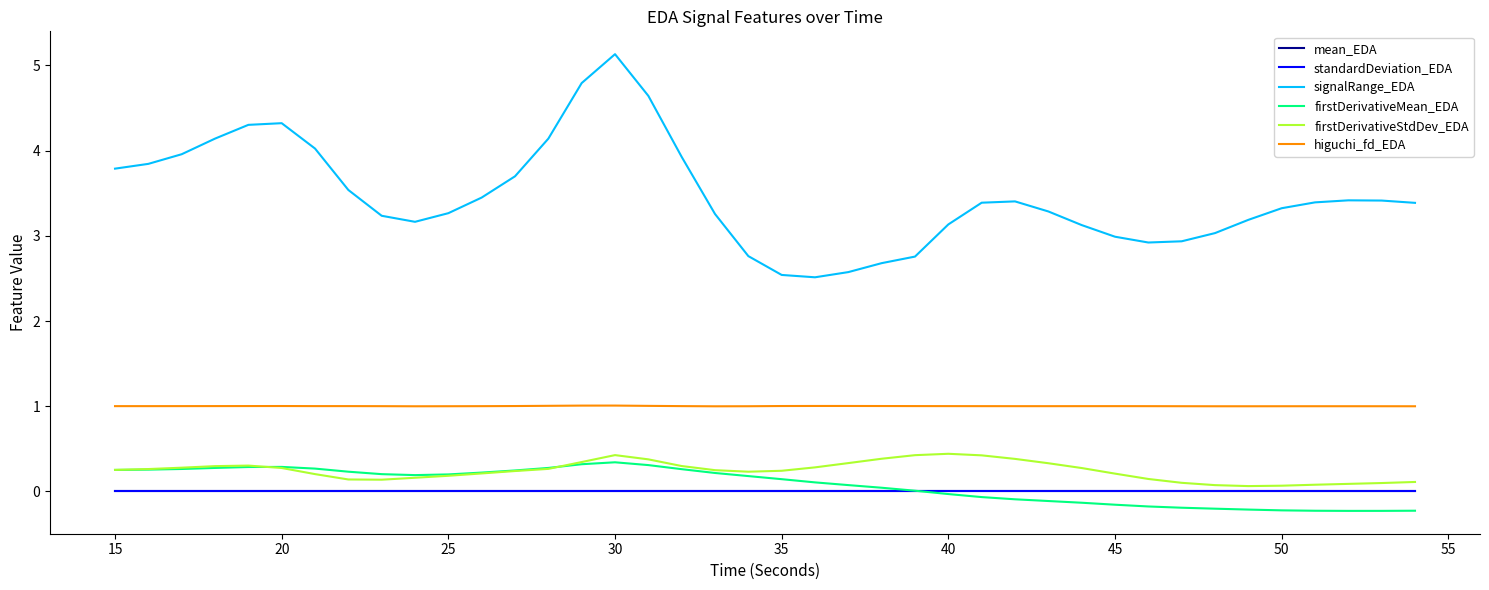

True or false: signalRange_EDA and firstDerivativeStdDev_EDA intersect in this chart.

False